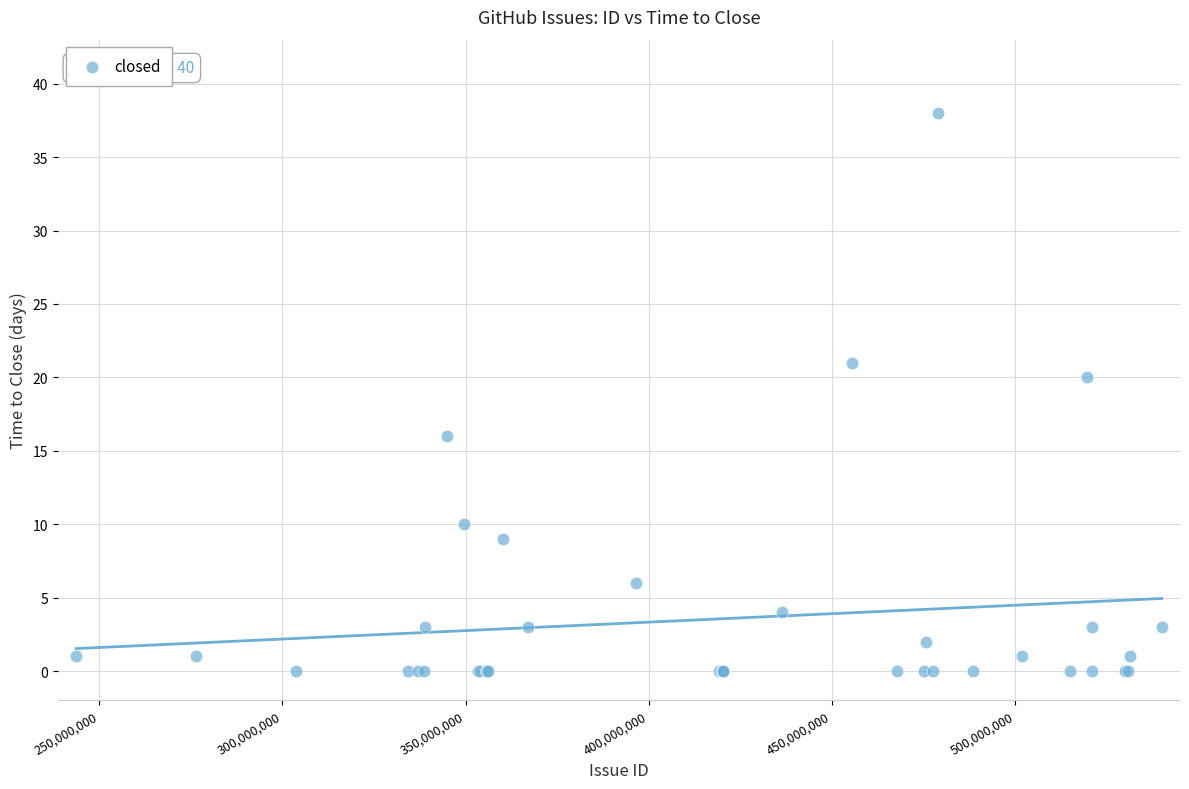

What Y value in the scatter plot is closest to 19?

20